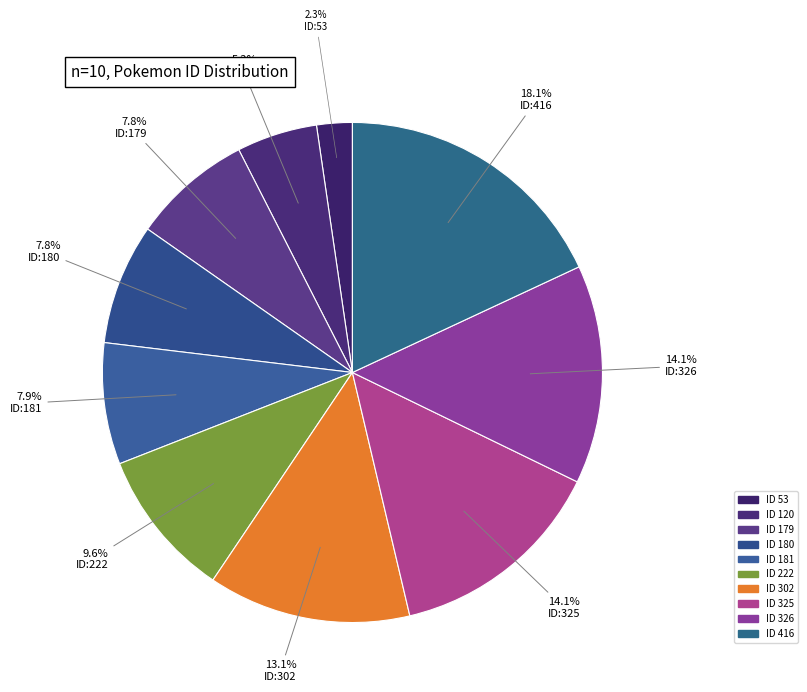

Rank the categories by value from lowest to highest.

53, 120, 179, 180, 181, 222, 302, 325, 326, 416